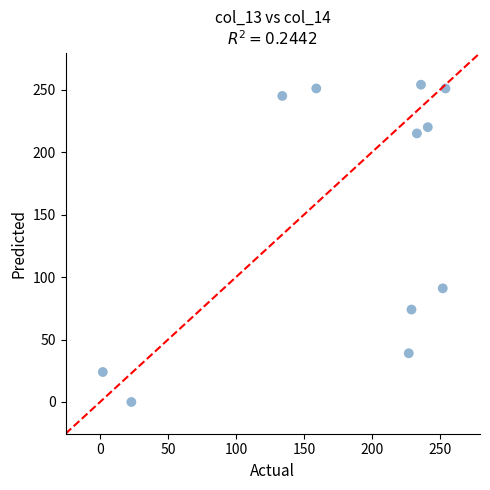

What Y value in the scatter plot is closest to 127?

91